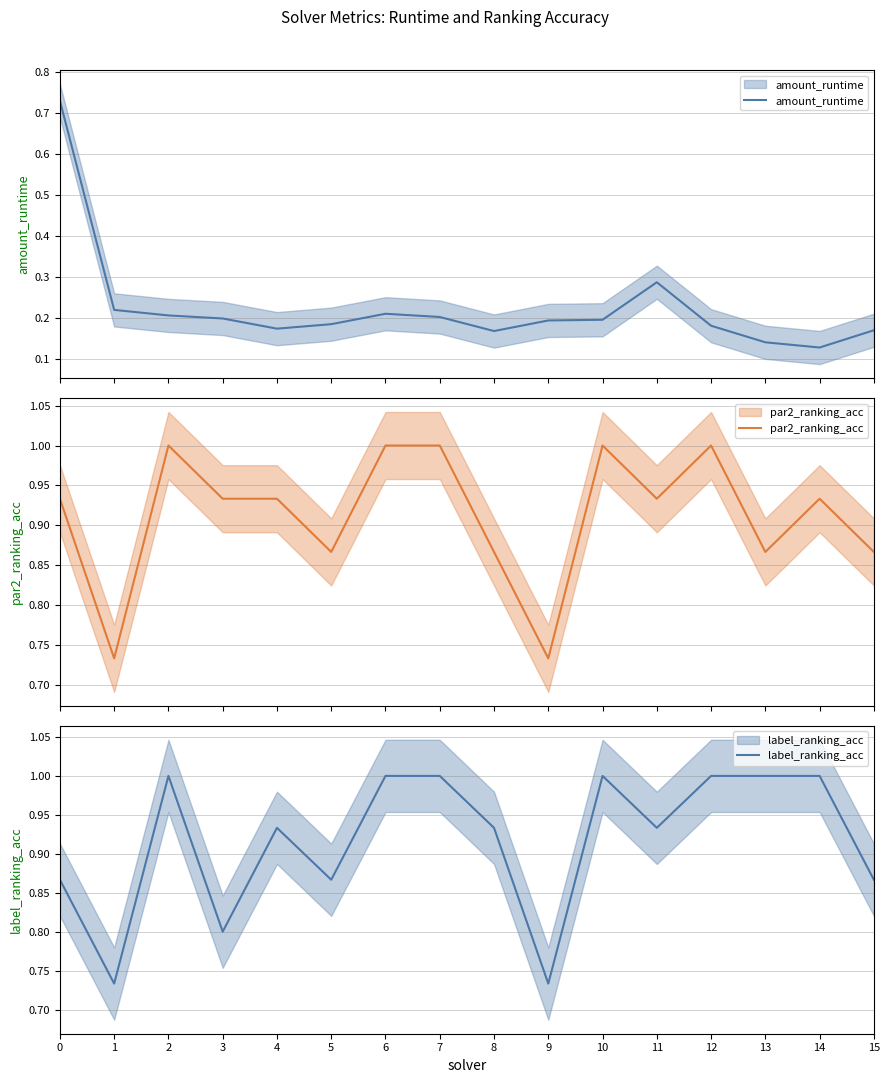

List the series in order of their peak value, highest first.

par2_ranking_acc, label_ranking_acc, amount_runtime